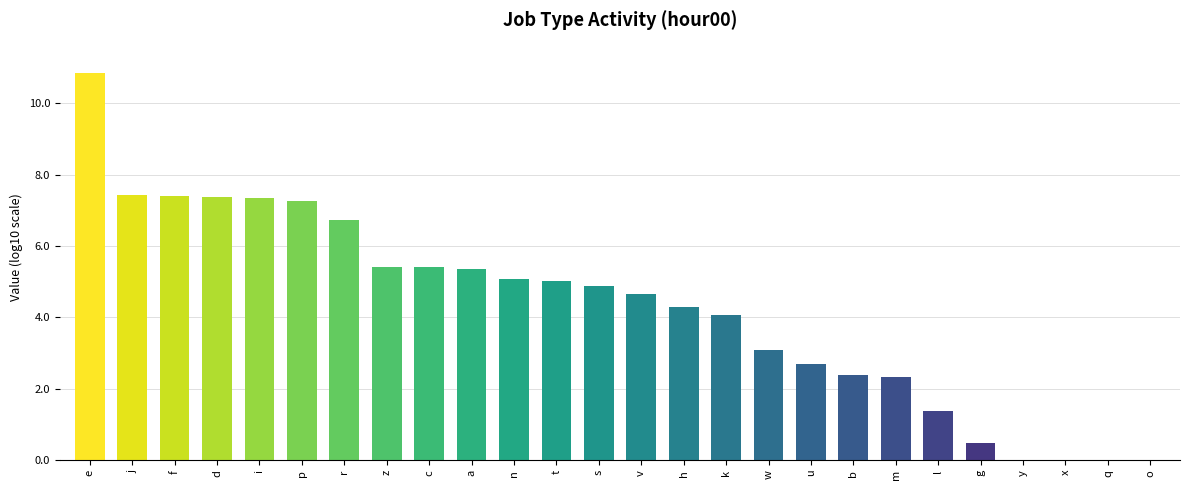

Between k and j, which is larger?

j